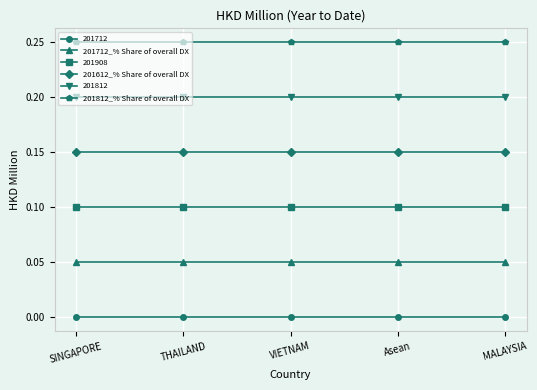

Rank the series at VIETNAM from lowest to highest value.

201712, 201712_% Share of overall DX, 201908, 201612_% Share of overall DX, 201812, 201812_% Share of overall DX